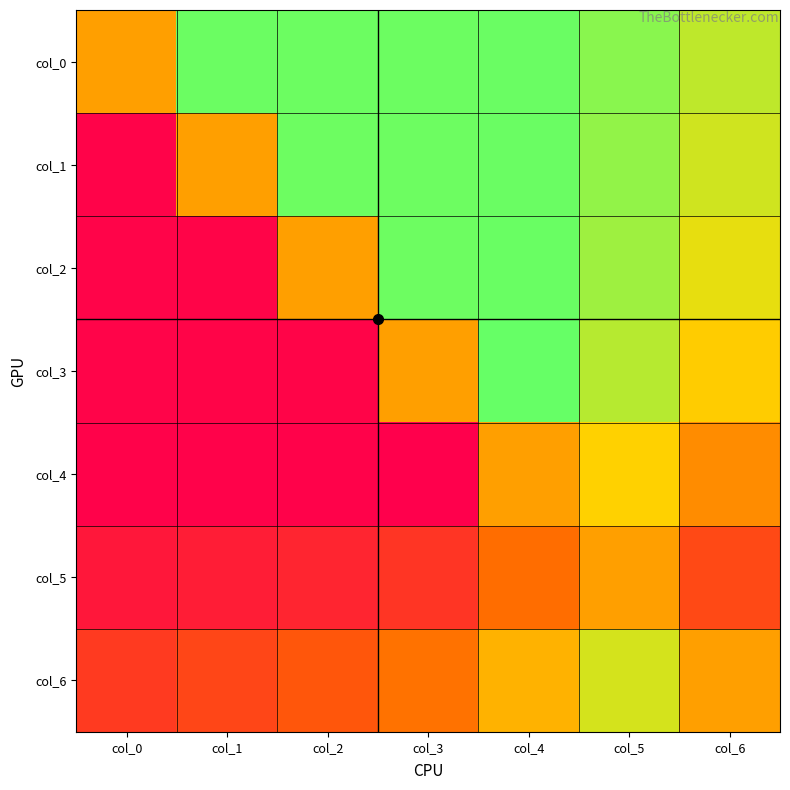

At how many categories does at least one series exceed -2?

7